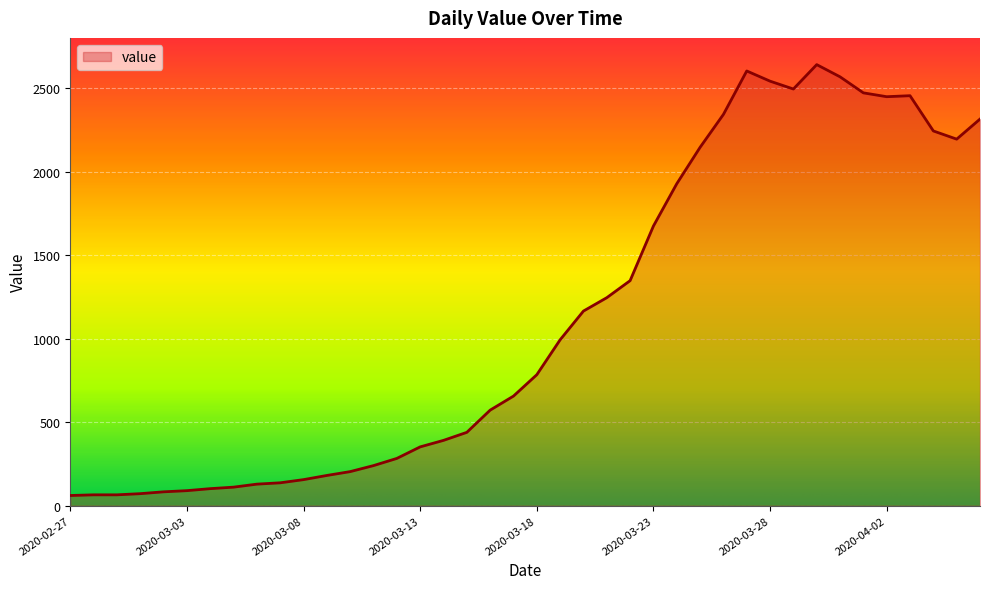

What is the greatest value displayed?

2640